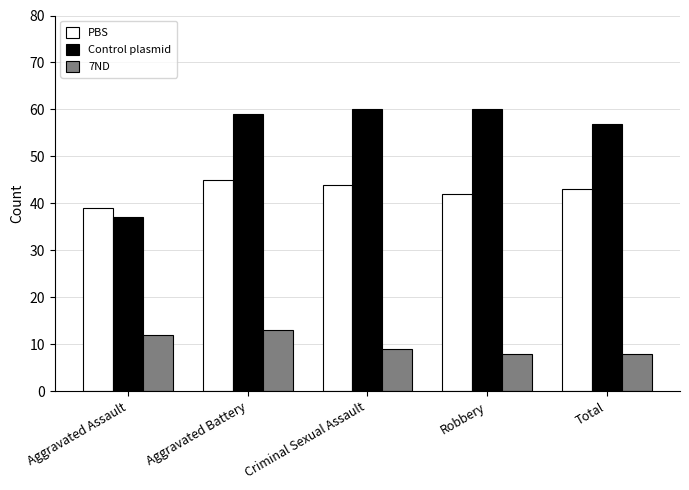

How many groups of bars are there?

5